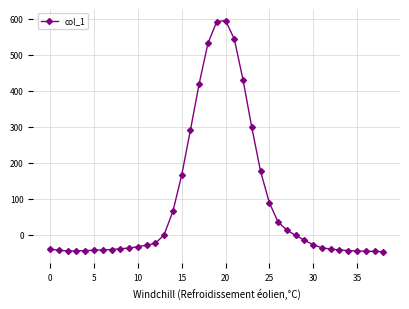

What is the difference between the maximum and minimum values?

642